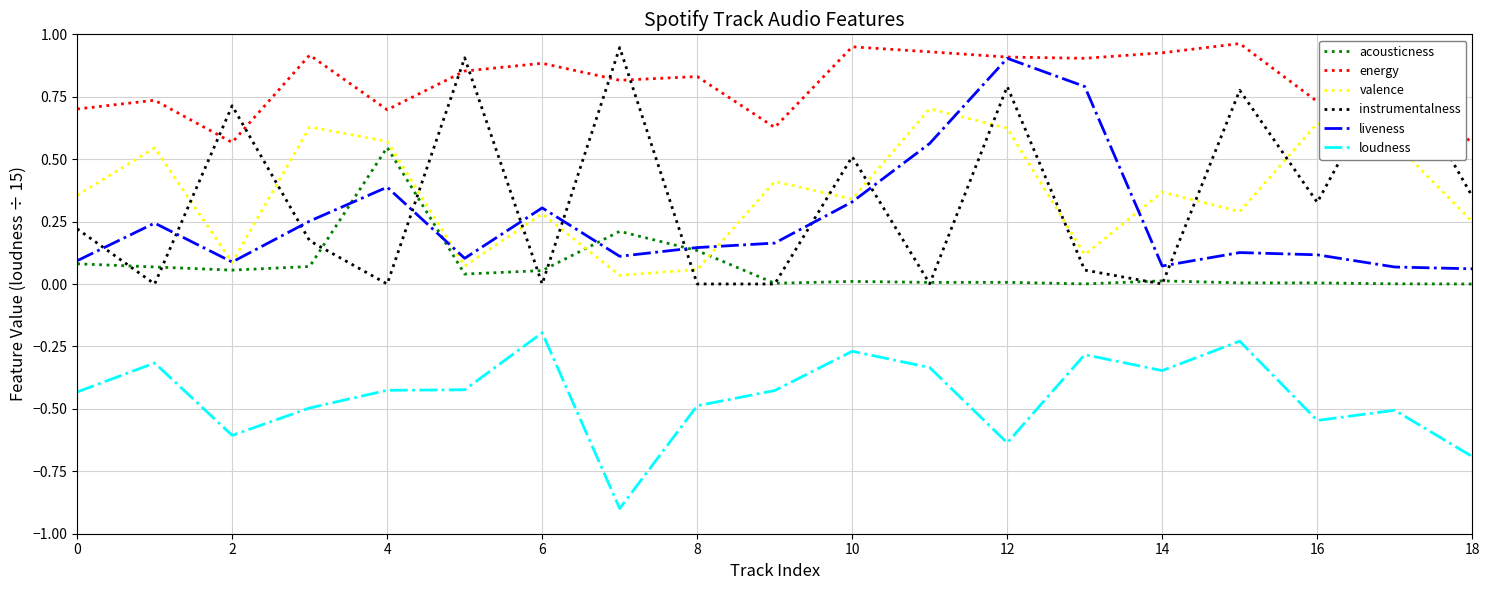

What is the minimum value for loudness?

-0.9